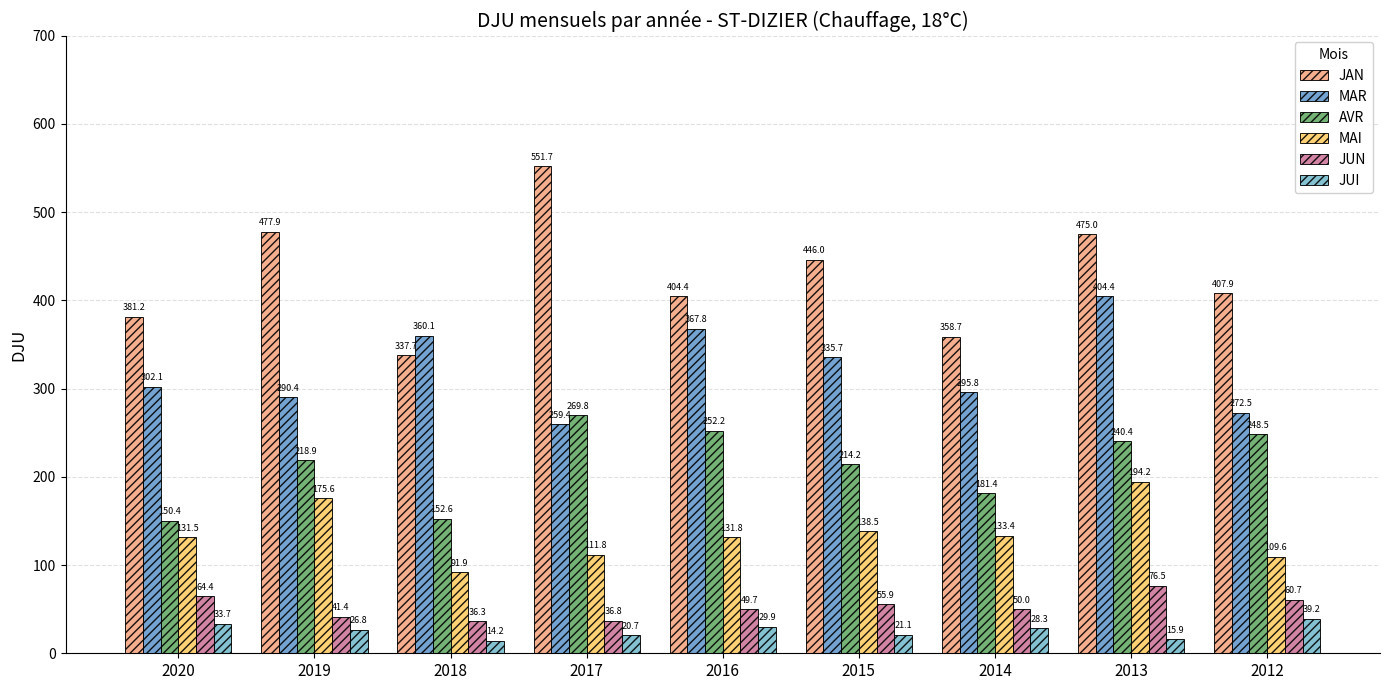

Which series has the largest total across all categories?

JAN